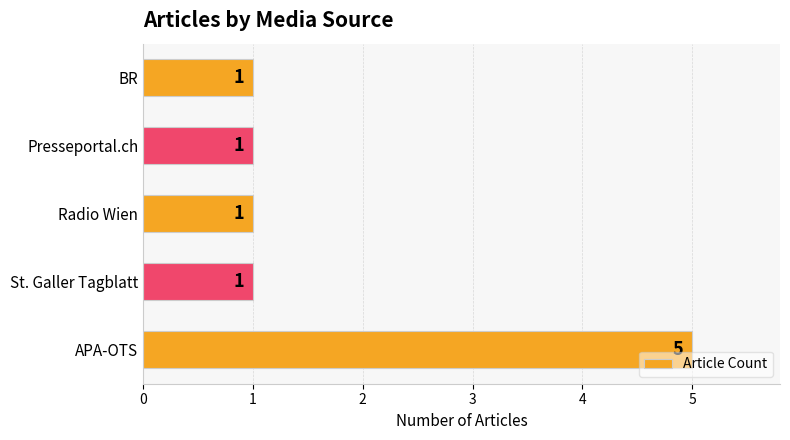

Reading top to bottom, list all the values displayed in this chart.

BR=1	Presseportal.ch=1	Radio Wien=1	St. Galler Tagblatt=1	APA-OTS=5